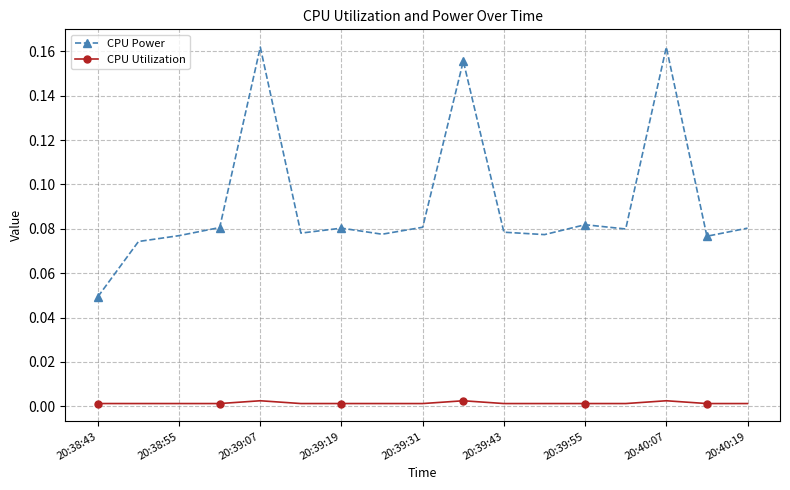

List the series in order of their overall mean, highest first.

CPU Power, CPU Utilization